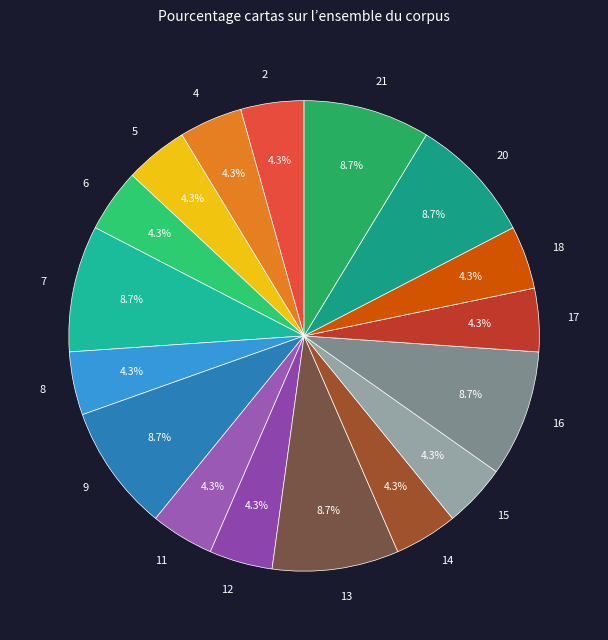

What portion of the pie excludes 2?

95.7%